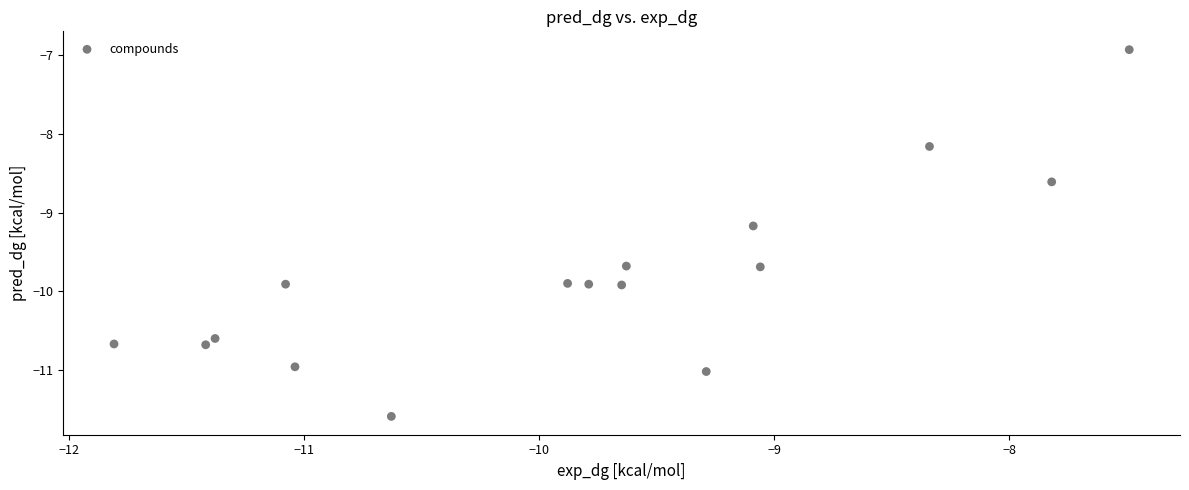

What is the range of X values (max minus min)?

4.3